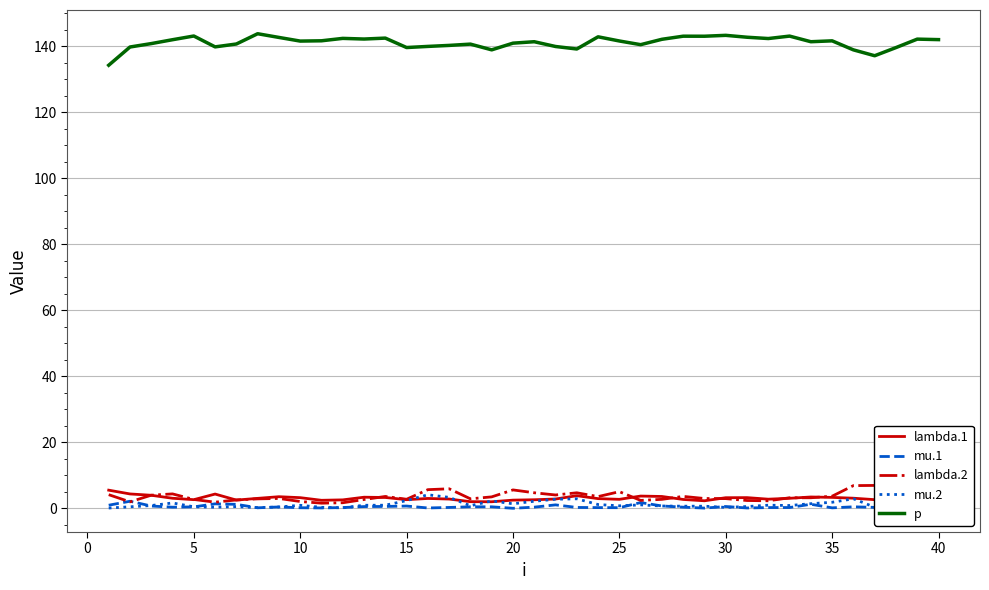

What is the difference between the second highest and minimum values in the mu.1 series?

1.7